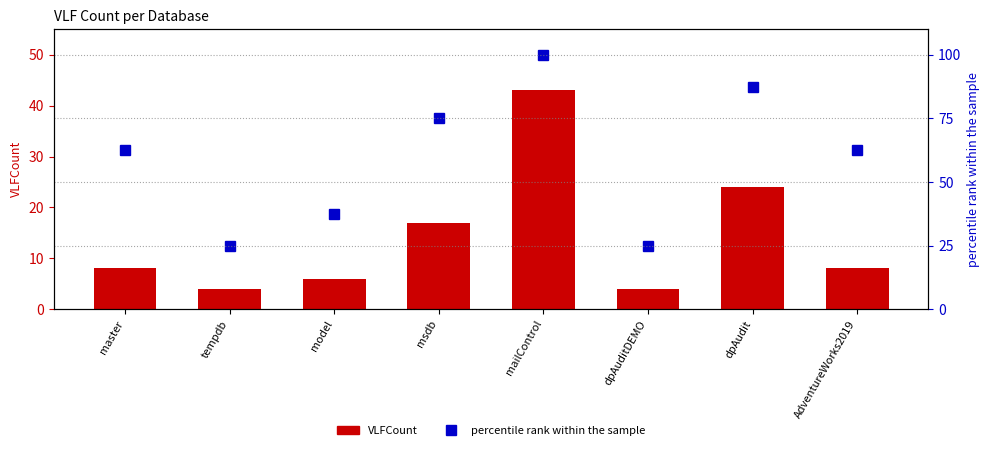

The value of VLFCount at tempdb is 5.2. True or false?

False